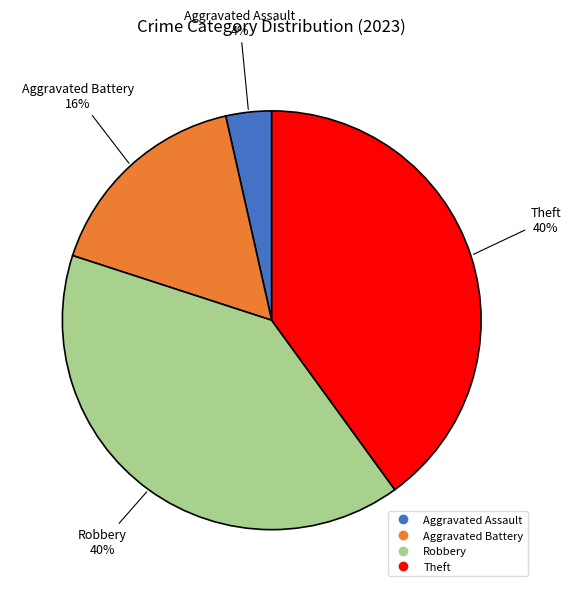

Approximately how many times larger is the value at Aggravated Battery compared to Robbery?

0.4